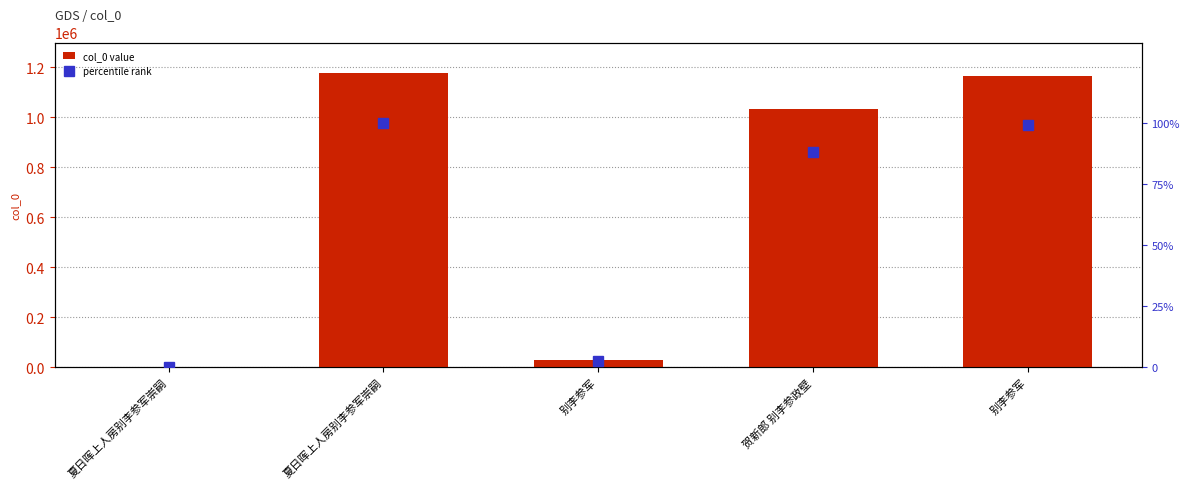

How many distinct data groups are displayed?

2